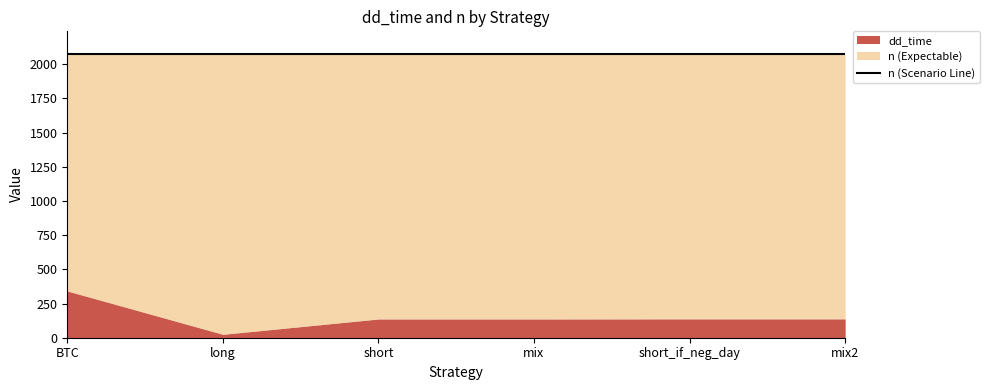

How many values in the dd_time series exceed 138?

1